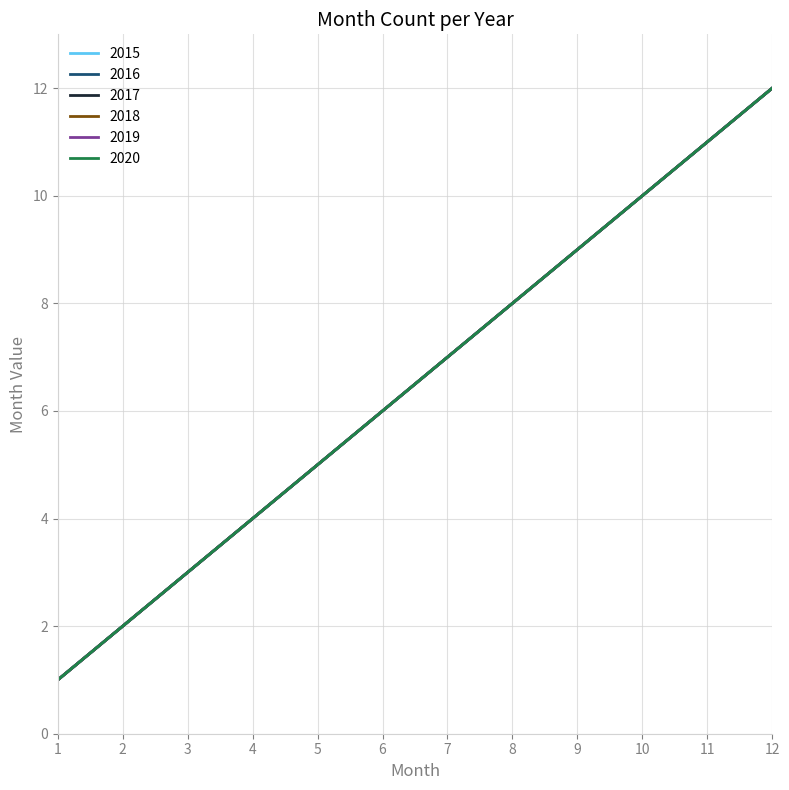

Does the chart display data point markers on the line(s)?

No